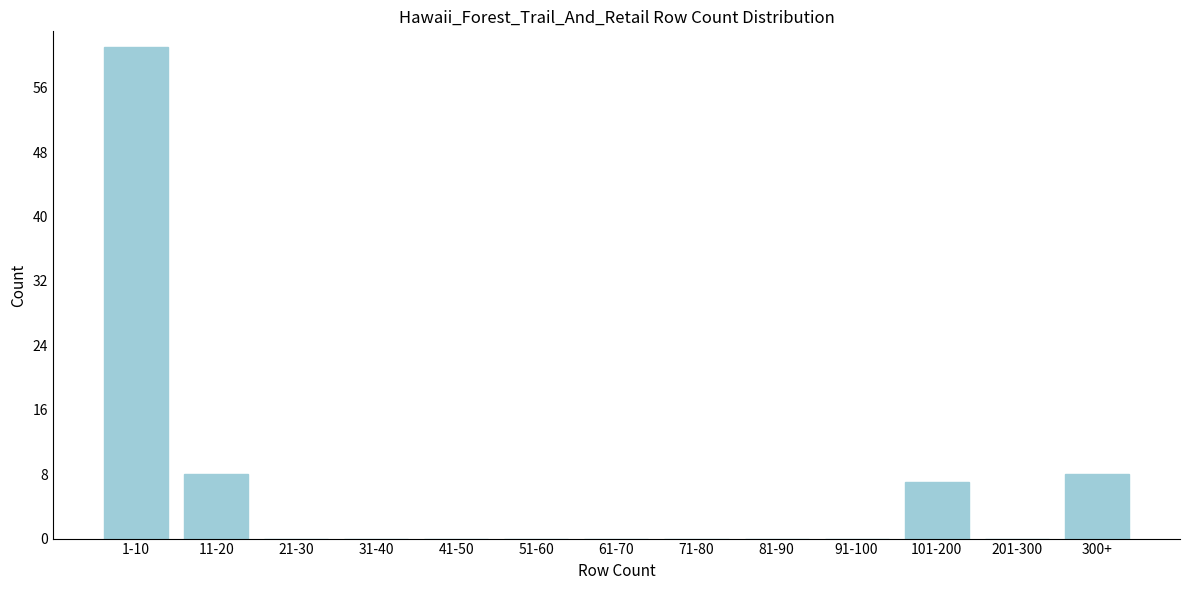

Reading left to right, list all the values displayed in this chart.

1-10=61	11-20=8	21-30=0	31-40=0	41-50=0	51-60=0	61-70=0	71-80=0	81-90=0	91-100=0	101-200=7	201-300=0	300+=8